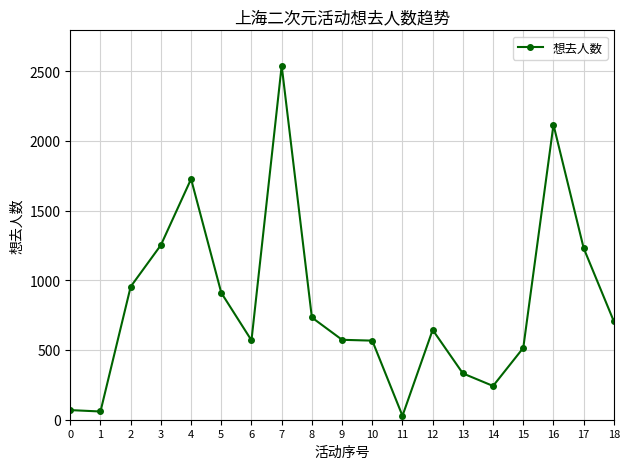

What is the average value?

830